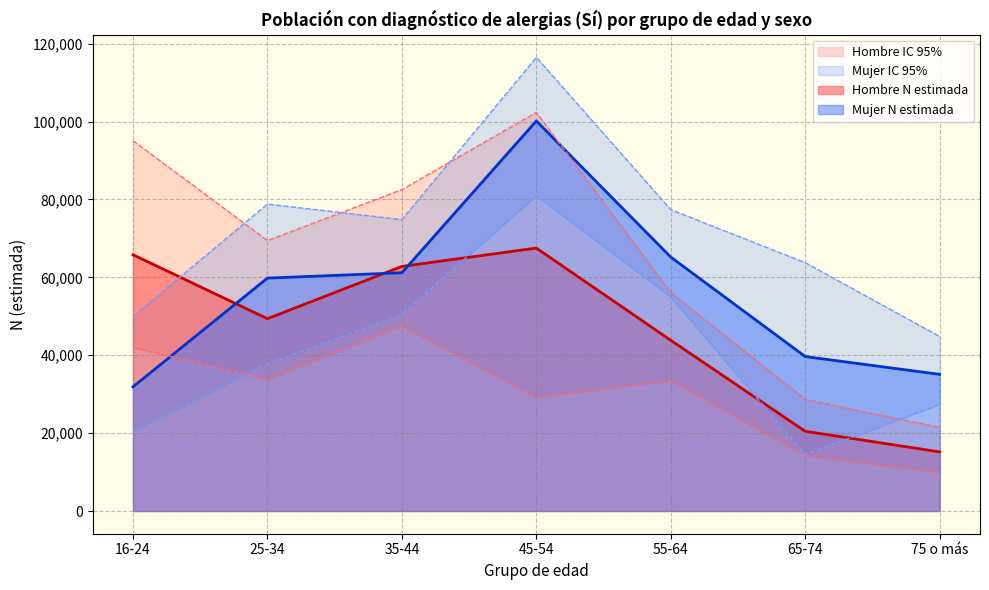

What is the maximum value for Mujer N (lím sup IC)?

116483